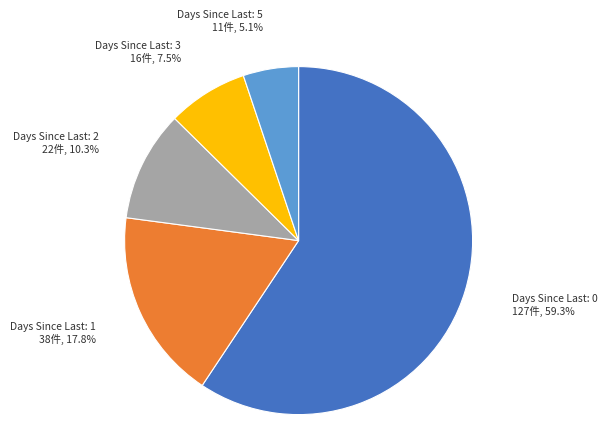

Which slice is the largest?

Days Since Last: 0